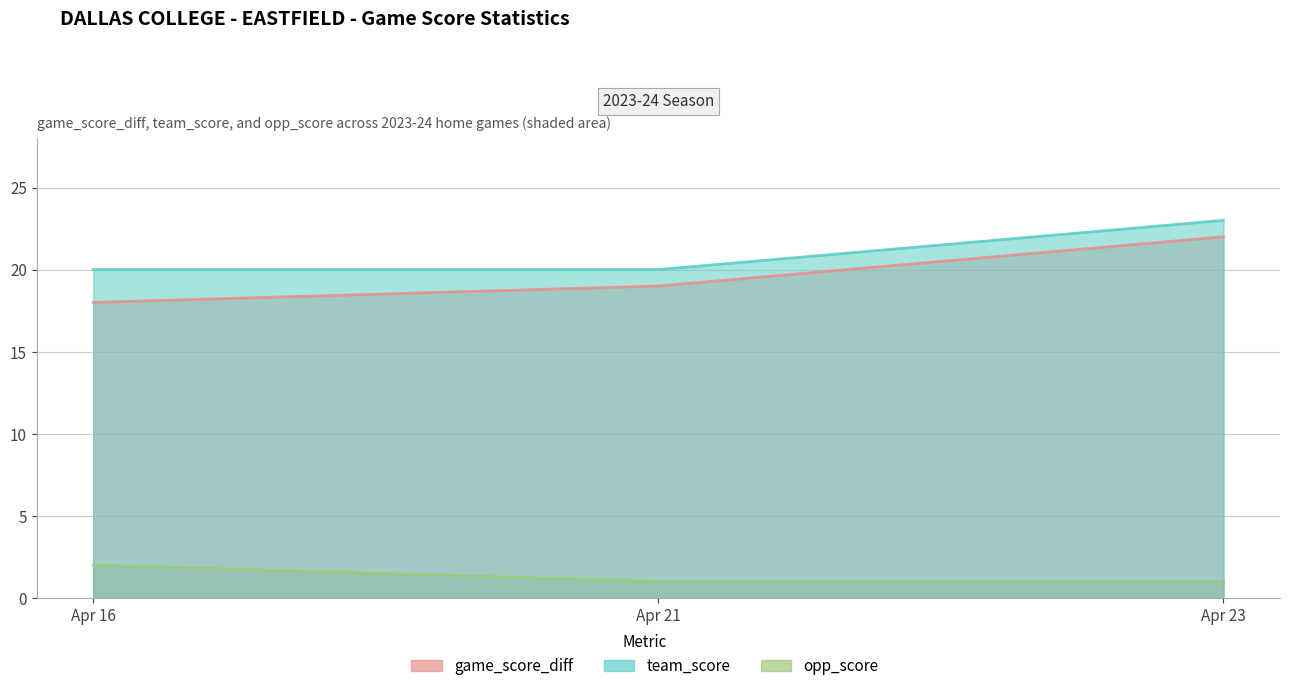

Does the chart have visible grid lines?

Yes